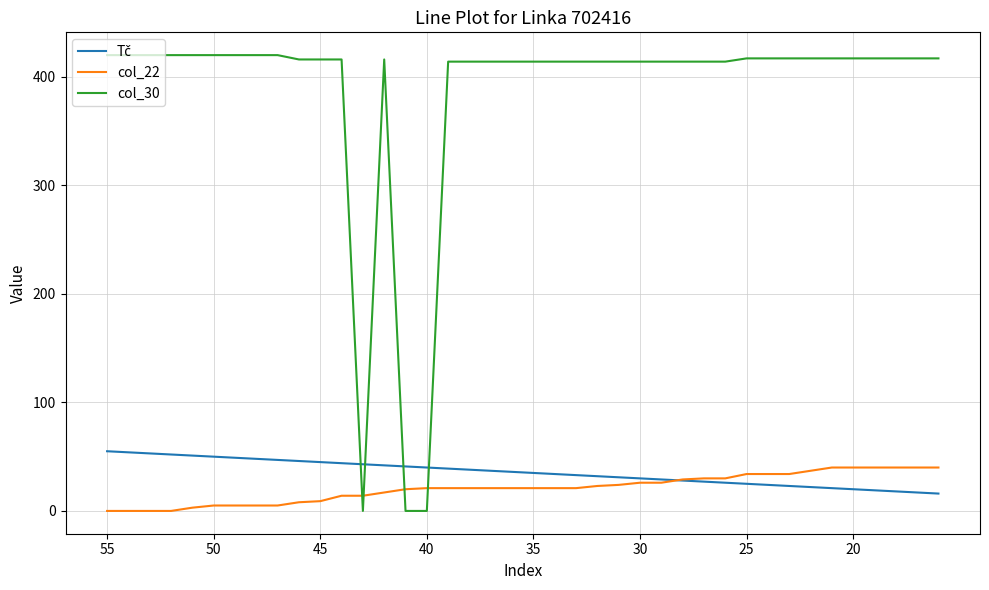

Which series has the largest total across all categories?

col_30